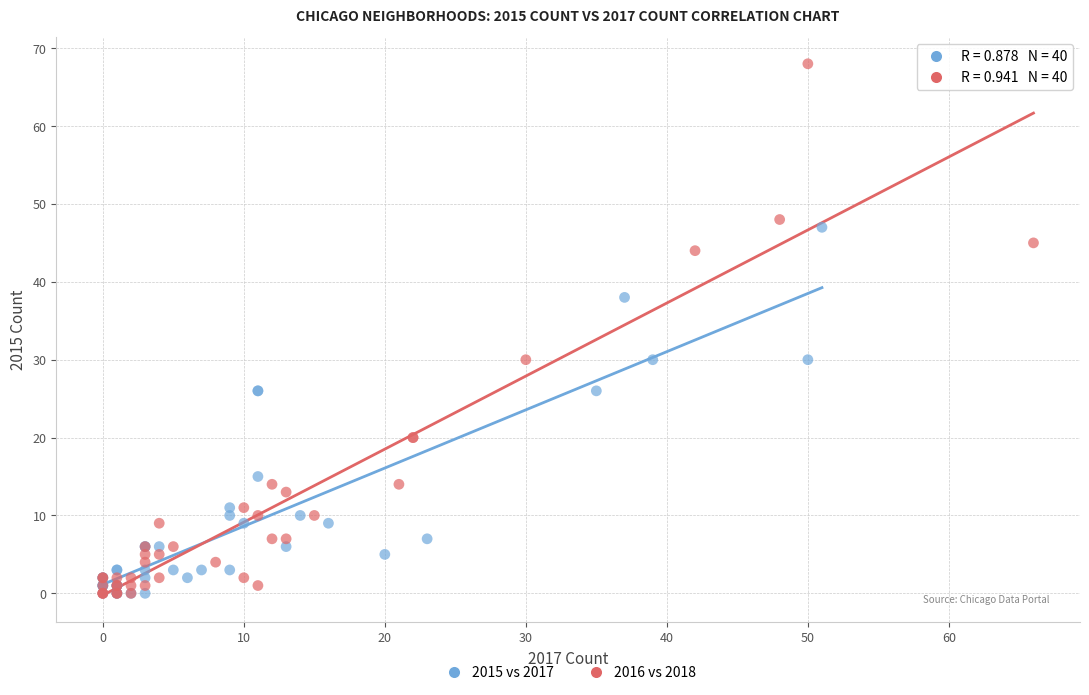

Which series reaches the maximum Y coordinate?

2016 vs 2018